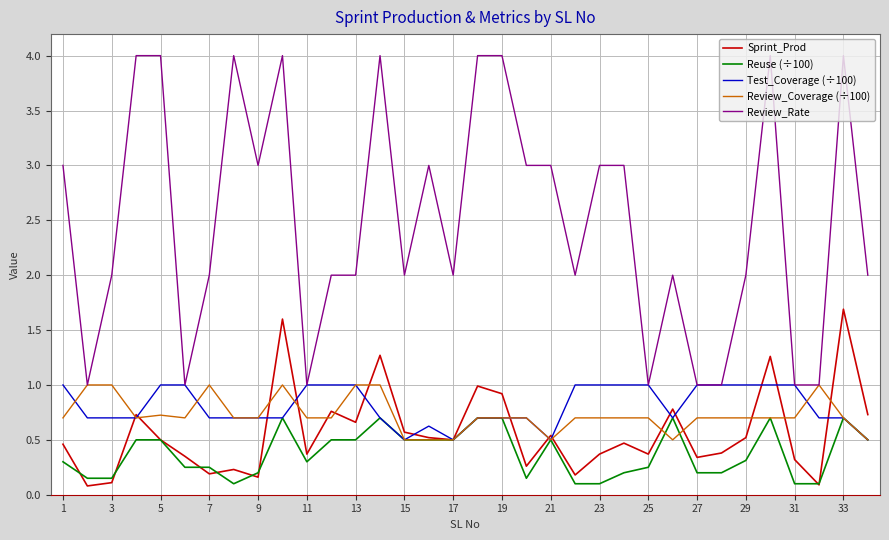

What is the minimum value for Test_Coverage (÷100)?

0.5